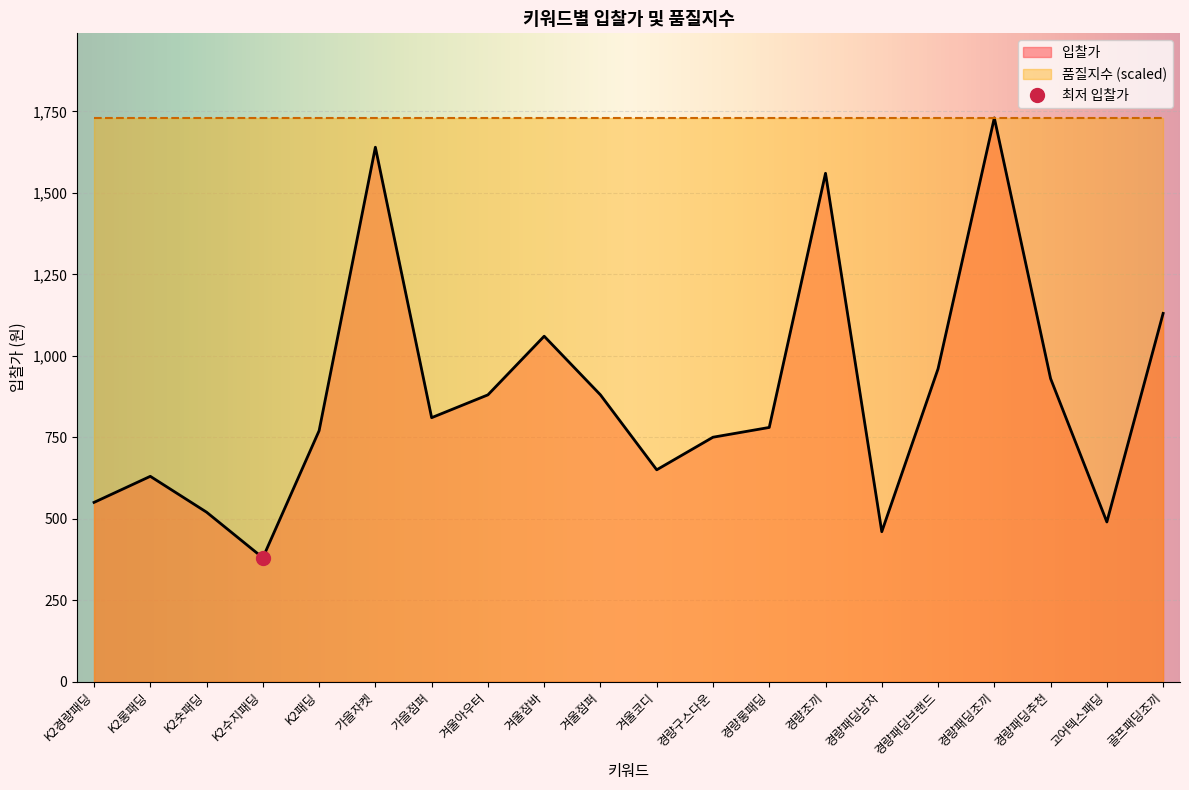

Rank the categories by value from highest to lowest.

경량패딩조끼, 가을자켓, 경량조끼, 골프패딩조끼, 겨울잠바, 경량패딩브랜드, 경량패딩추천, 겨울아우터, 겨울점퍼, 가을점퍼, 경량롱패딩, K2패딩, 경량구스다운, 겨울코디, K2롱패딩, K2경량패딩, K2숏패딩, 고어텍스패딩, 경량패딩남자, K2수지패딩